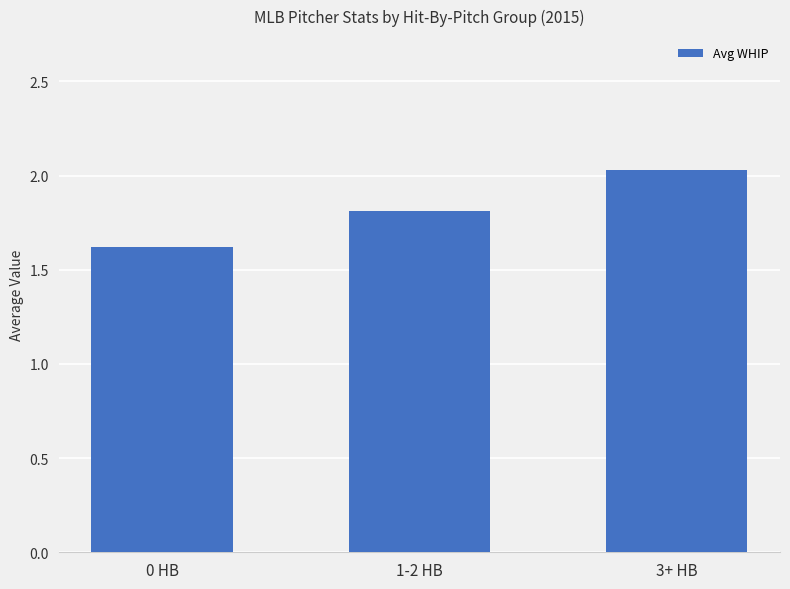

Which has a higher value, 3+ HB or 0 HB?

3+ HB